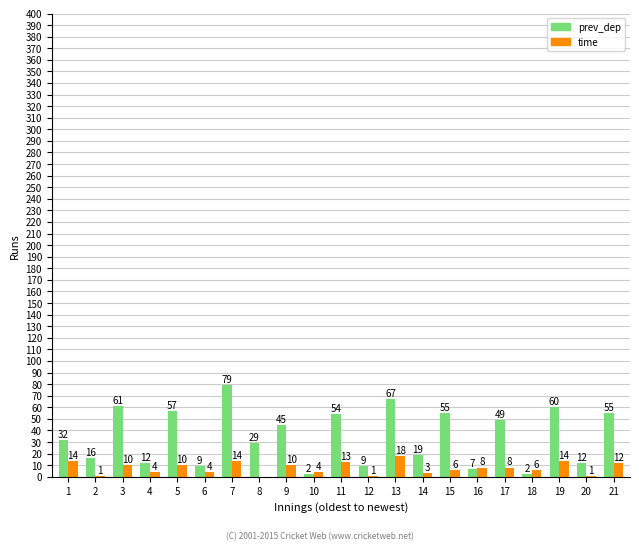

Reading right to left, extract all data points from this chart.

prev_dep: 21=55	20=12	19=60	18=2	17=49	16=7	15=55	14=19	13=67	12=9	11=54	10=2	9=45	8=29	7=79	6=9	5=57	4=12	3=61	2=16	1=32
time: 21=12	20=1	19=14	18=6	17=8	16=8	15=6	14=3	13=18	12=1	11=13	10=4	9=10	8=0	7=14	6=4	5=10	4=4	3=10	2=1	1=14